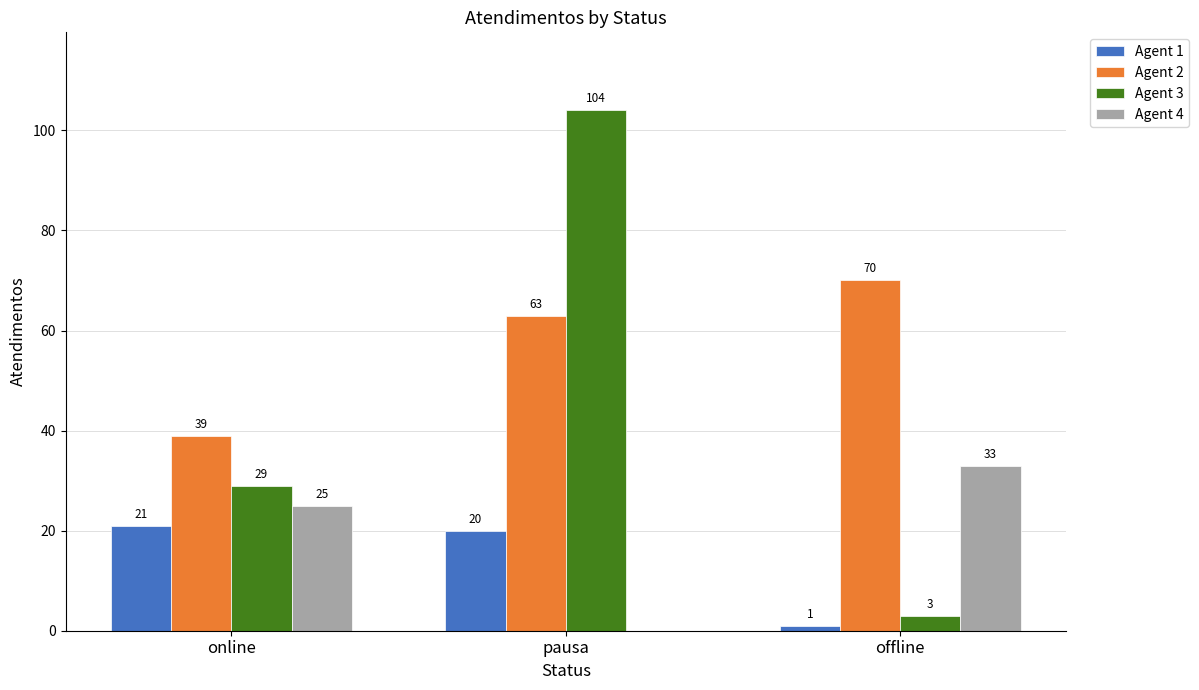

Does the chart contain stacked bars?

No